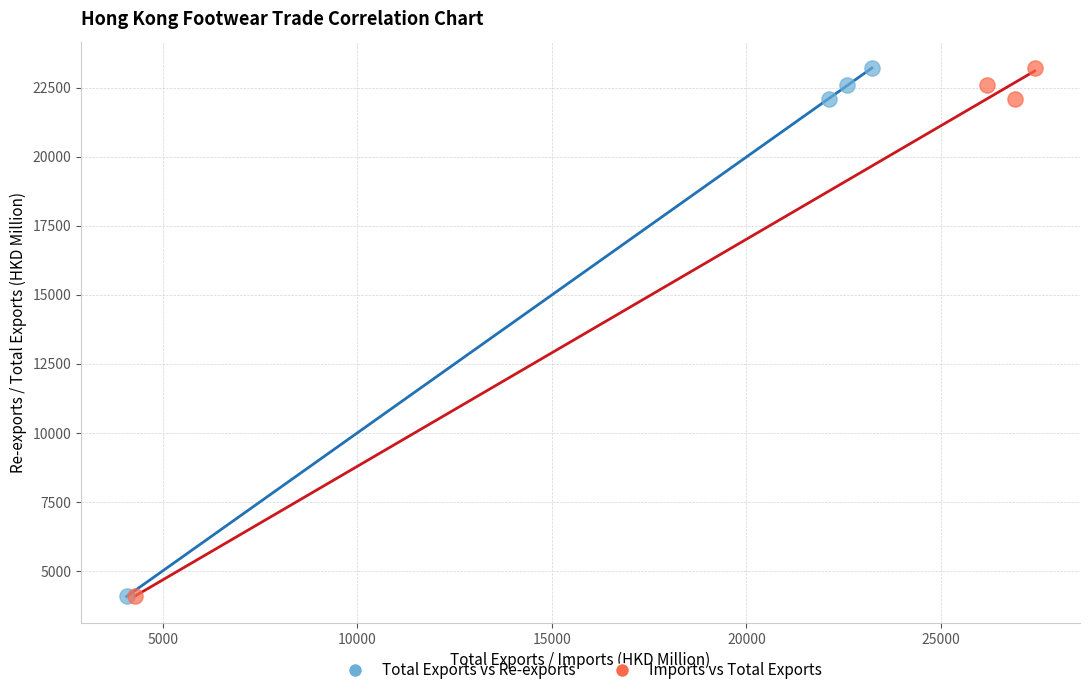

Which series has the widest spread of Y values?

Imports vs Total Exports